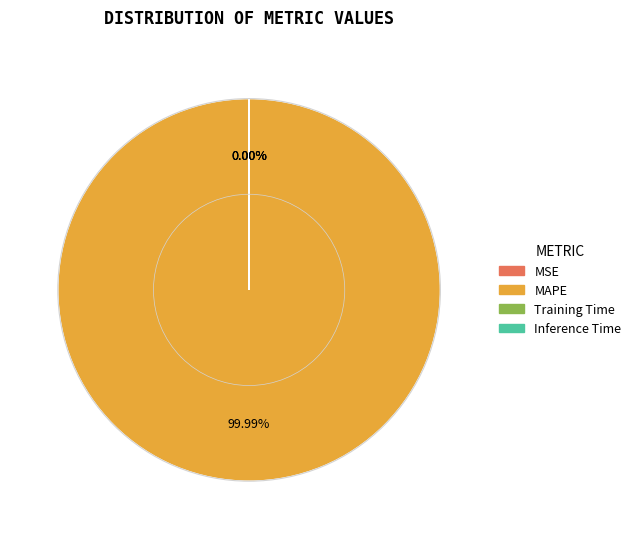

Count the number of slices in the pie.

4